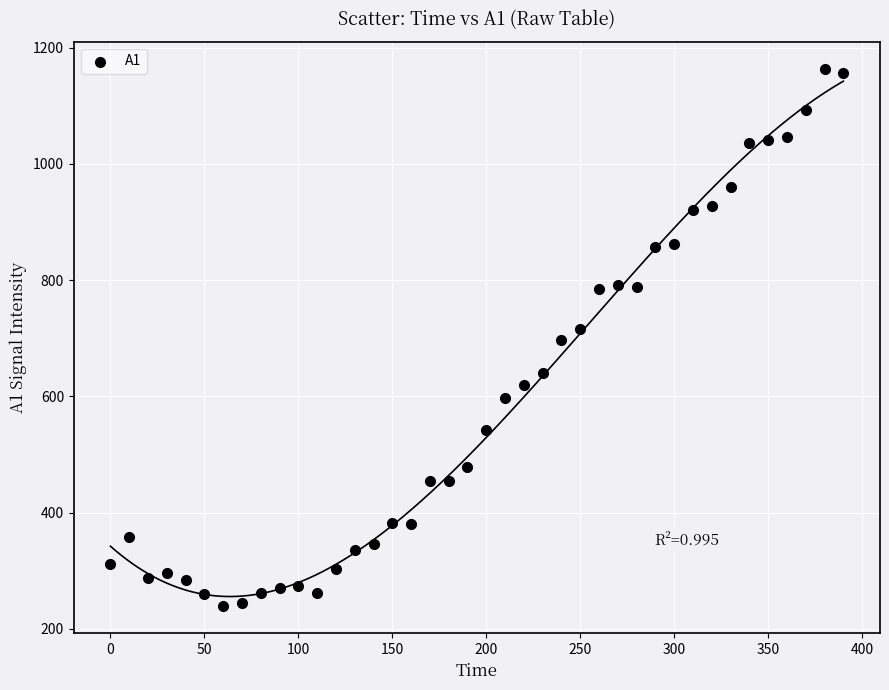

What is the range of Y values (max minus min)?

925.1